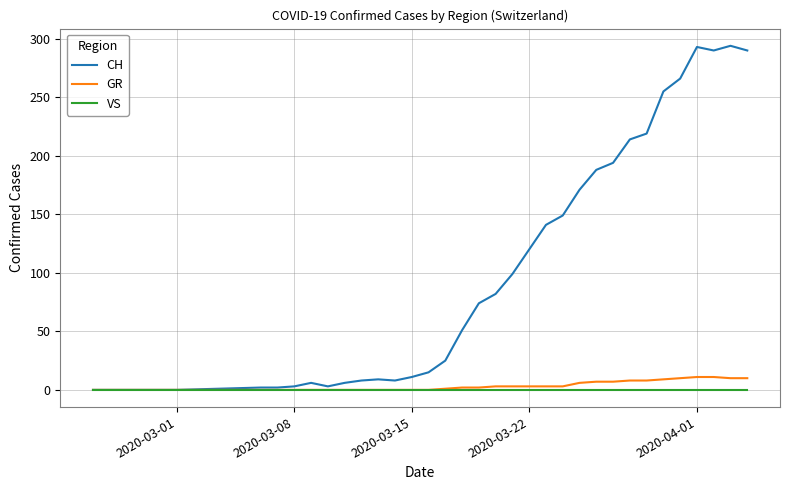

Which series has the largest total across all categories?

CH